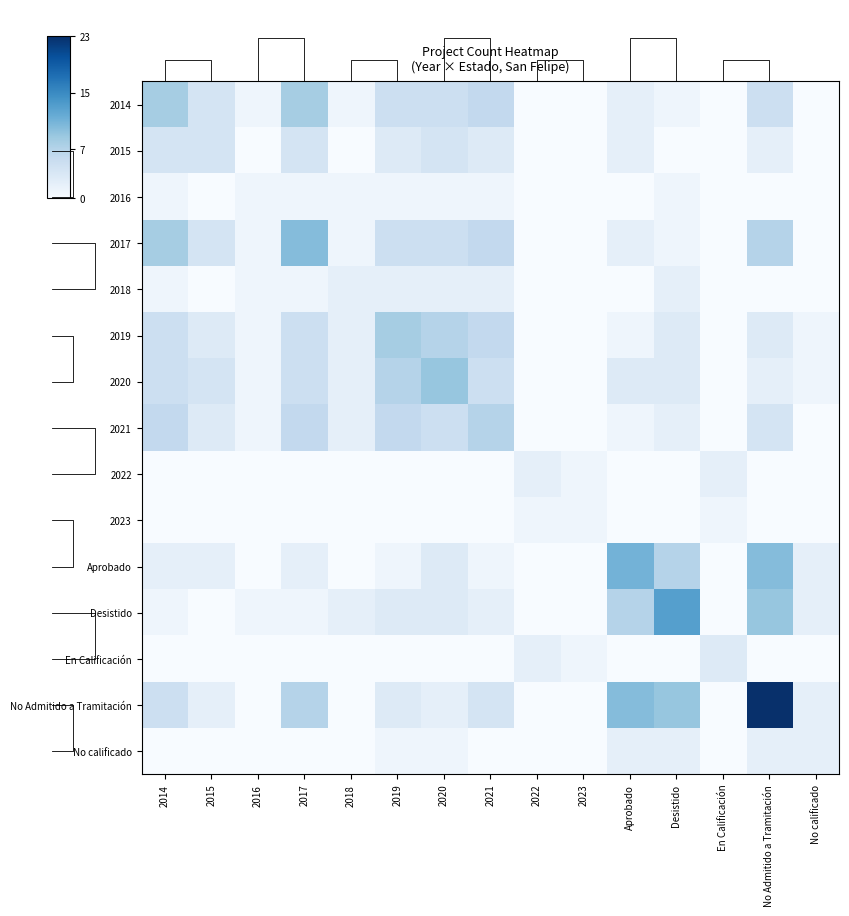

How many values in 2023 are above zero?

3